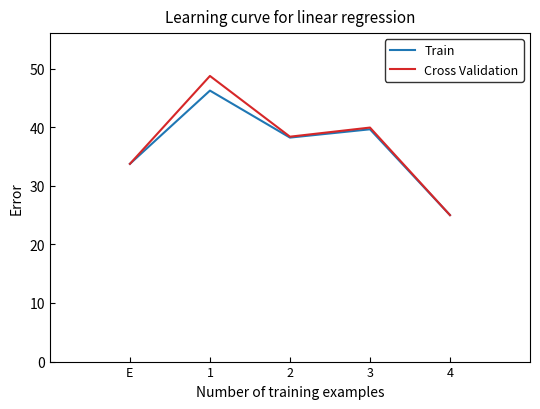

What is the sum of all Cross Validation values?

185.8